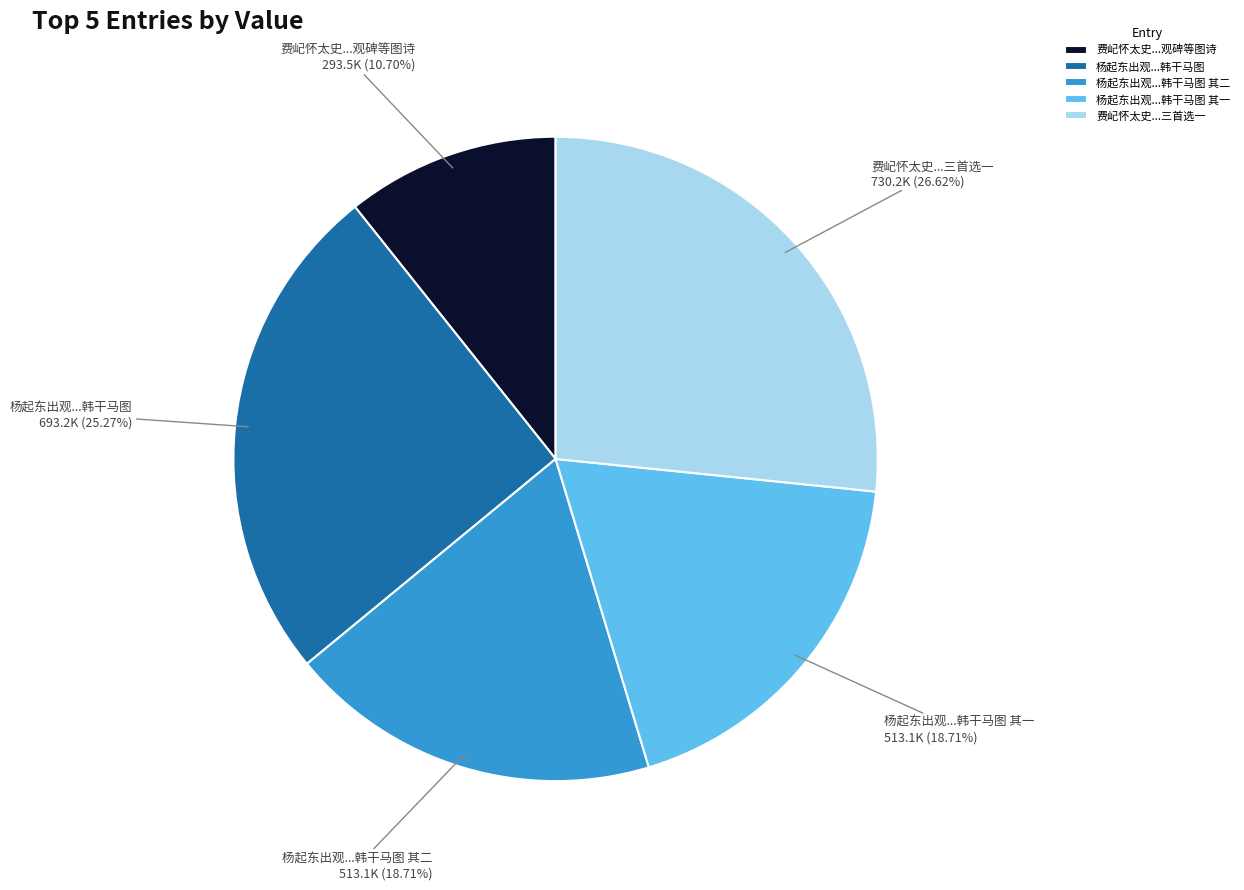

To the nearest percent, what is the average slice percentage?

20%